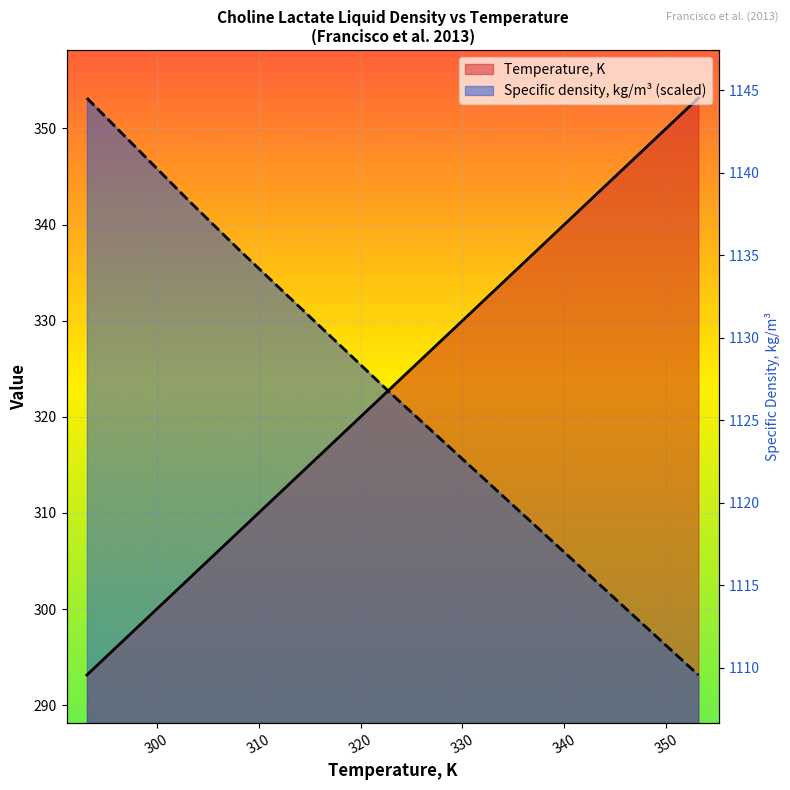

At how many categories does at least one series exceed 316?

13